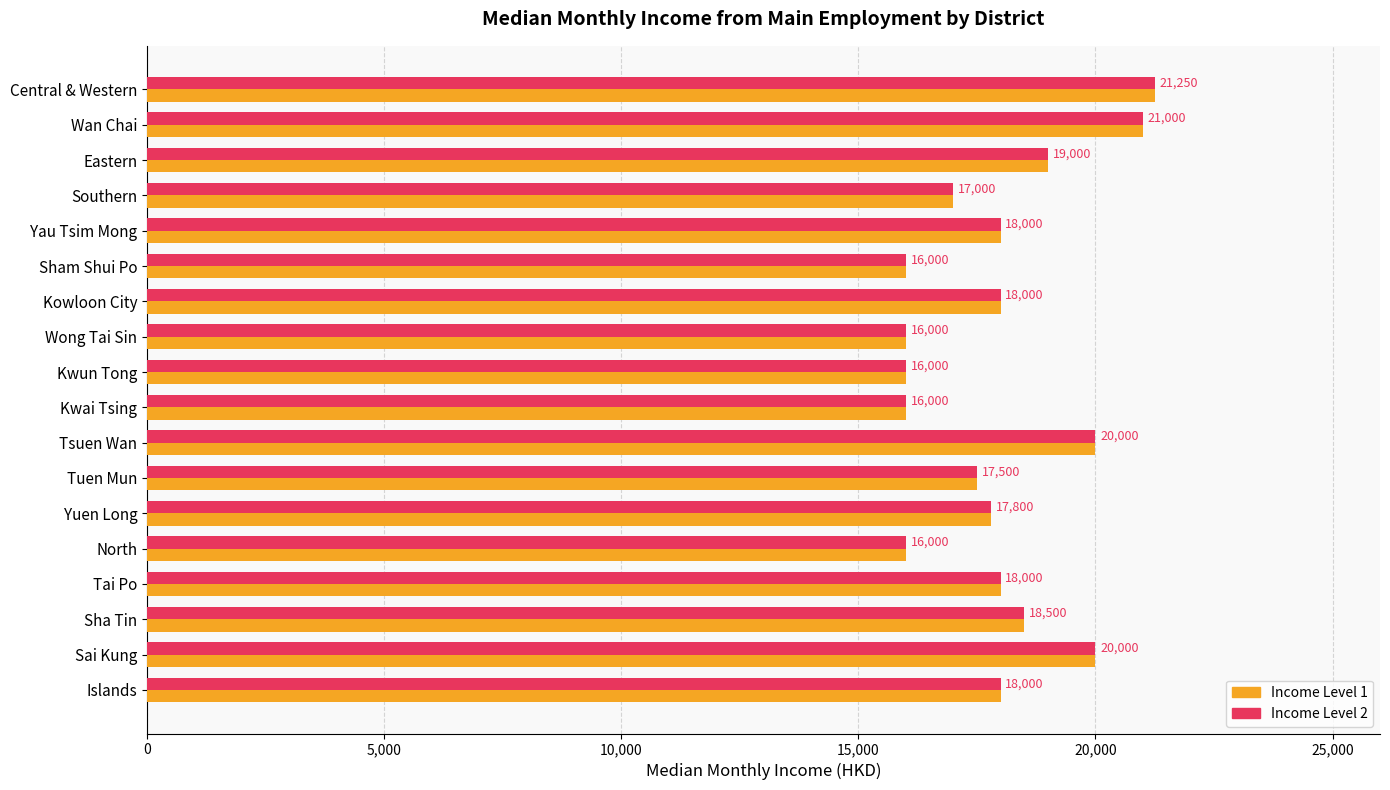

What is the total value across all series at Central & Western?

42500